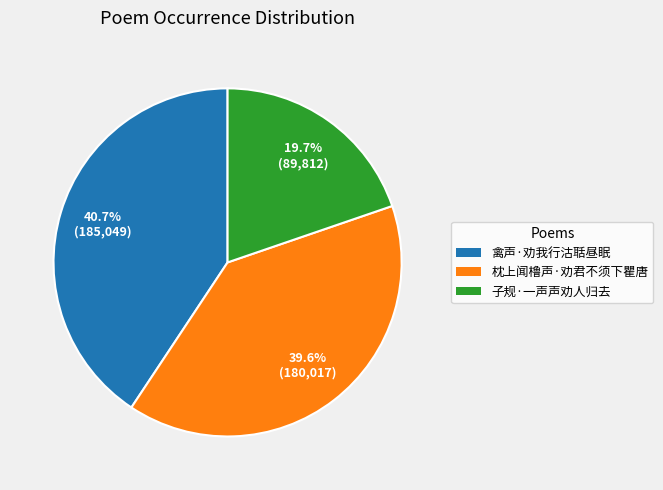

How many segments does this pie chart have?

3